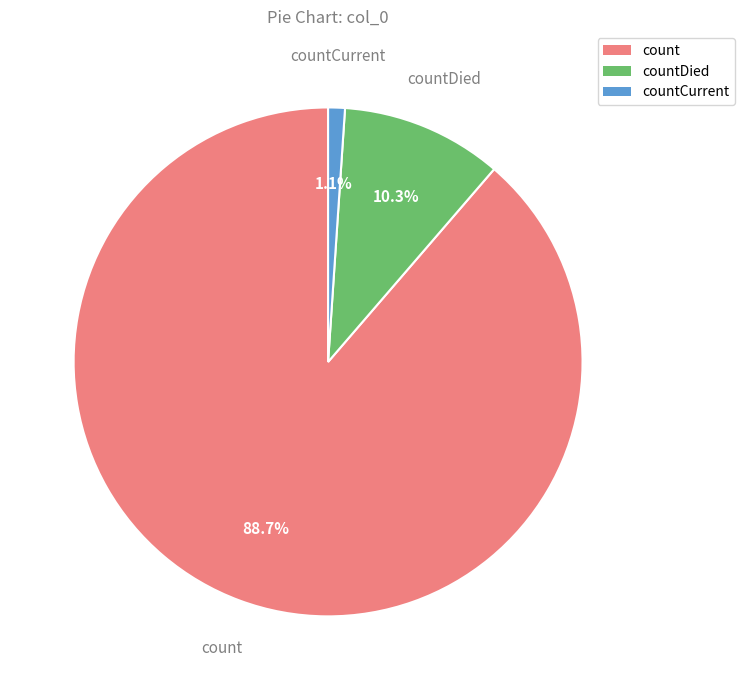

Is there a majority slice in this chart?

Yes